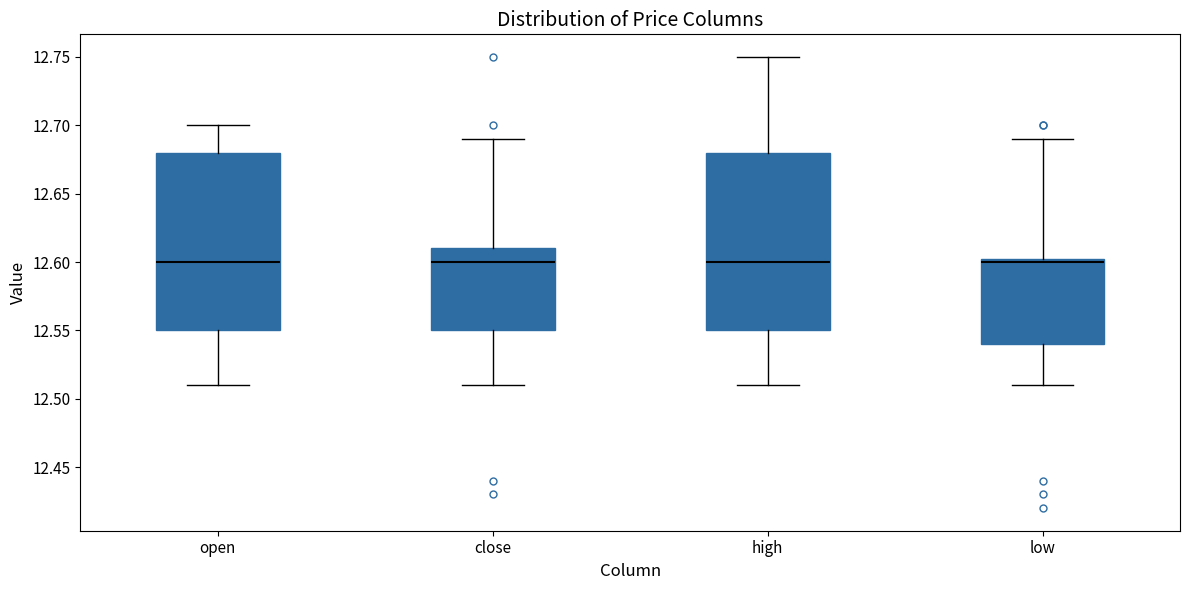

Reading left to right, read every box against the y-axis: the position of its median line, the range the box covers, and the ends of its whiskers. The values are not printed on the chart, so give them approximately, as read against the axis.

open: median 12.600, box 12.550 to 12.680, whiskers 12.510 to 12.700
close: median 12.600, box 12.550 to 12.610, whiskers 12.510 to 12.690
high: median 12.600, box 12.550 to 12.680, whiskers 12.510 to 12.750
low: median 12.600, box 12.540 to 12.605, whiskers 12.510 to 12.690